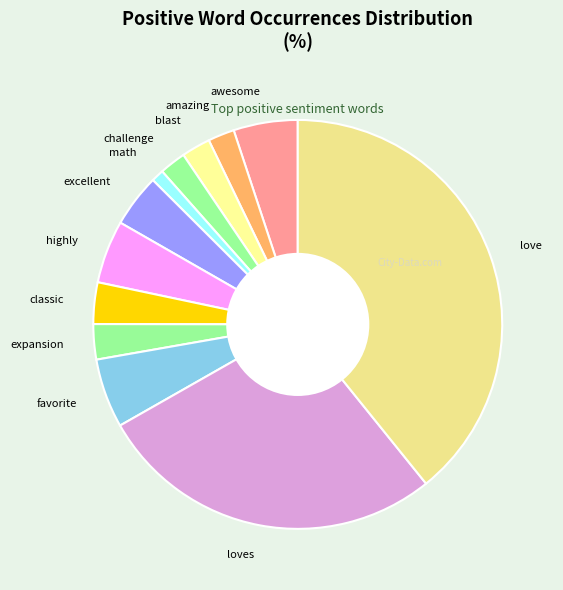

Which has a higher value, math or highly?

highly